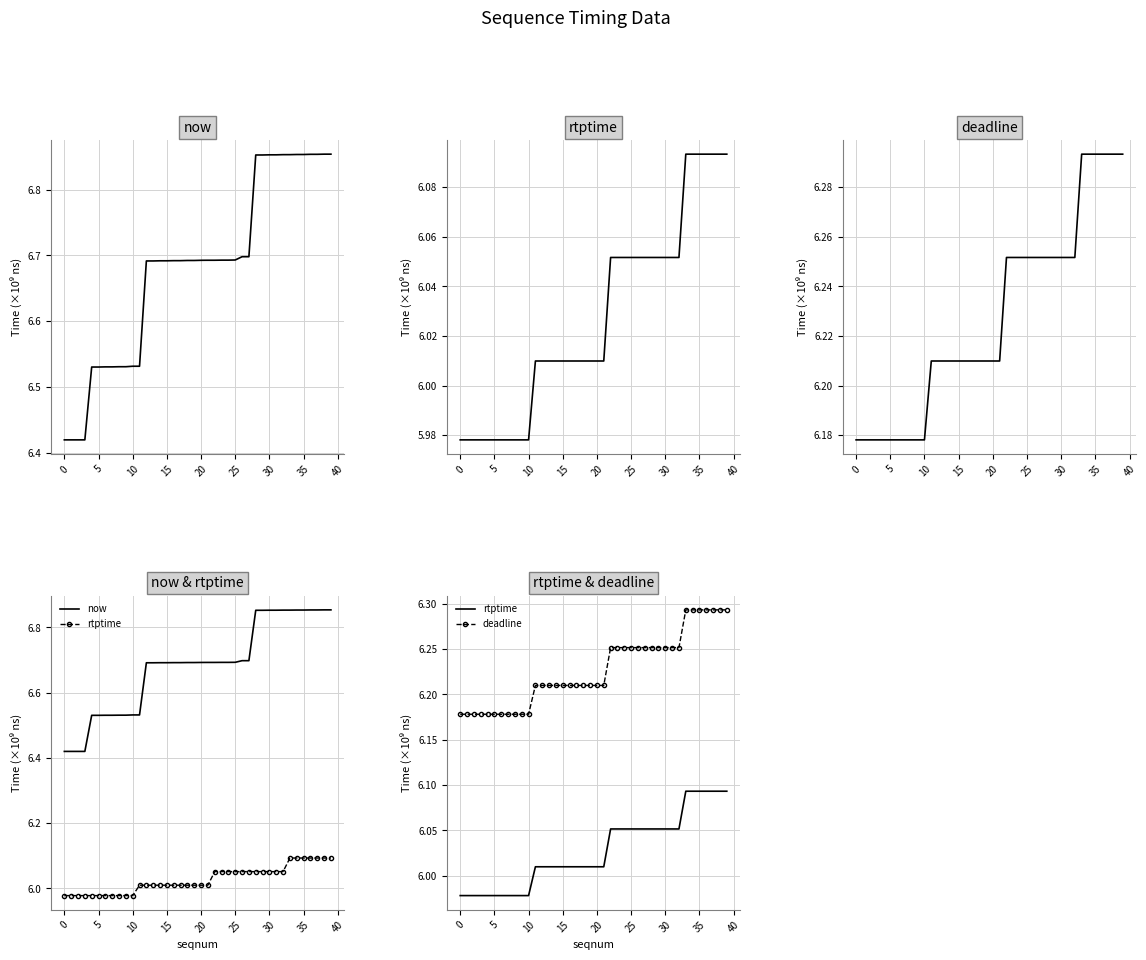

At how many categories does at least one series exceed 6?

40